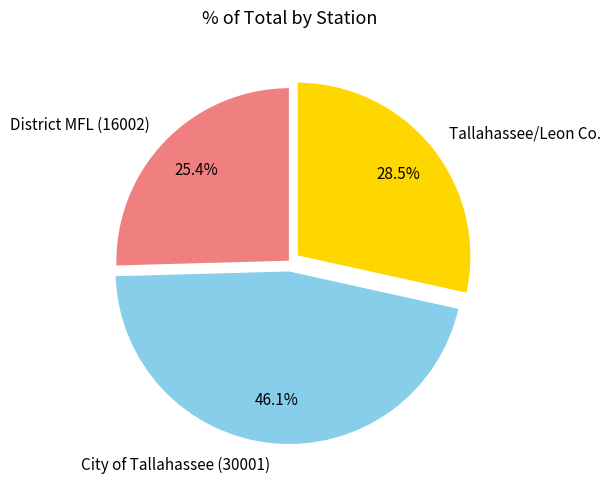

What percentage is NOT represented by City of Tallahassee (30001)?

53.9%